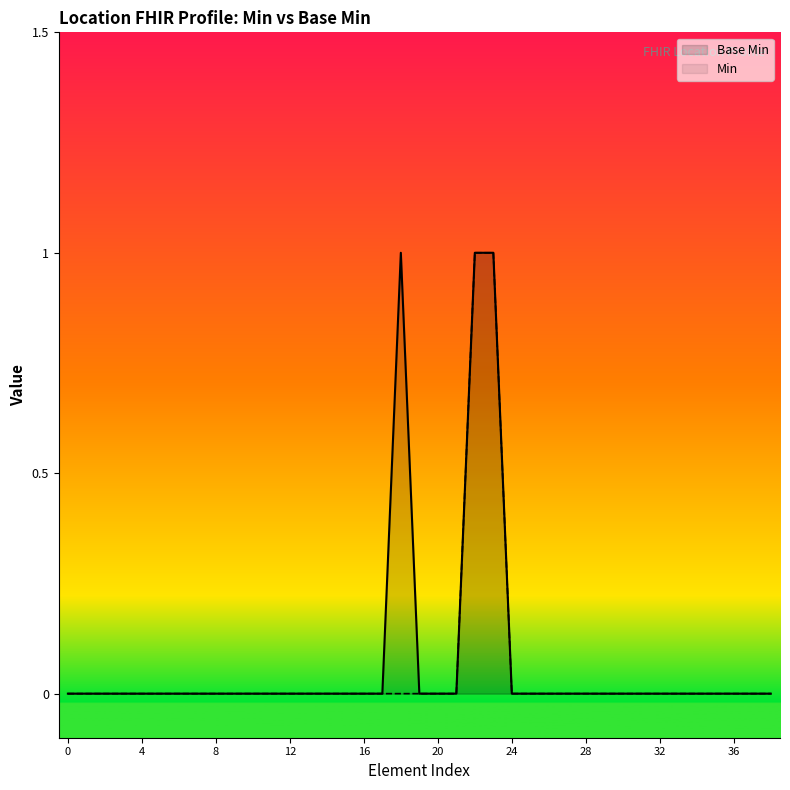

Reading left to right, list all the values displayed in this chart.

0	0	0	0	0	0	0	0	0	0	0	0	0	0	0	0	0	0	1	0	0	0	1	1	0	0	0	0	0	0	0	0	0	0	0	0	0	0	0